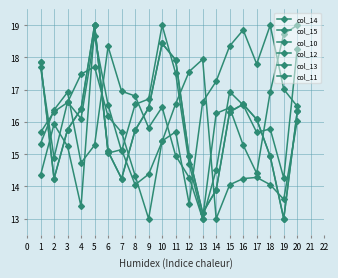

How many data points does each series have?

20